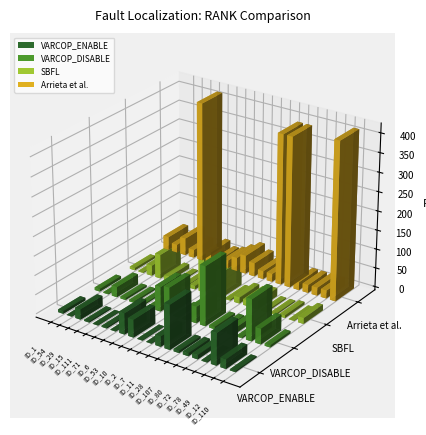

What is the label of the 8th bar from the left?

ID_53